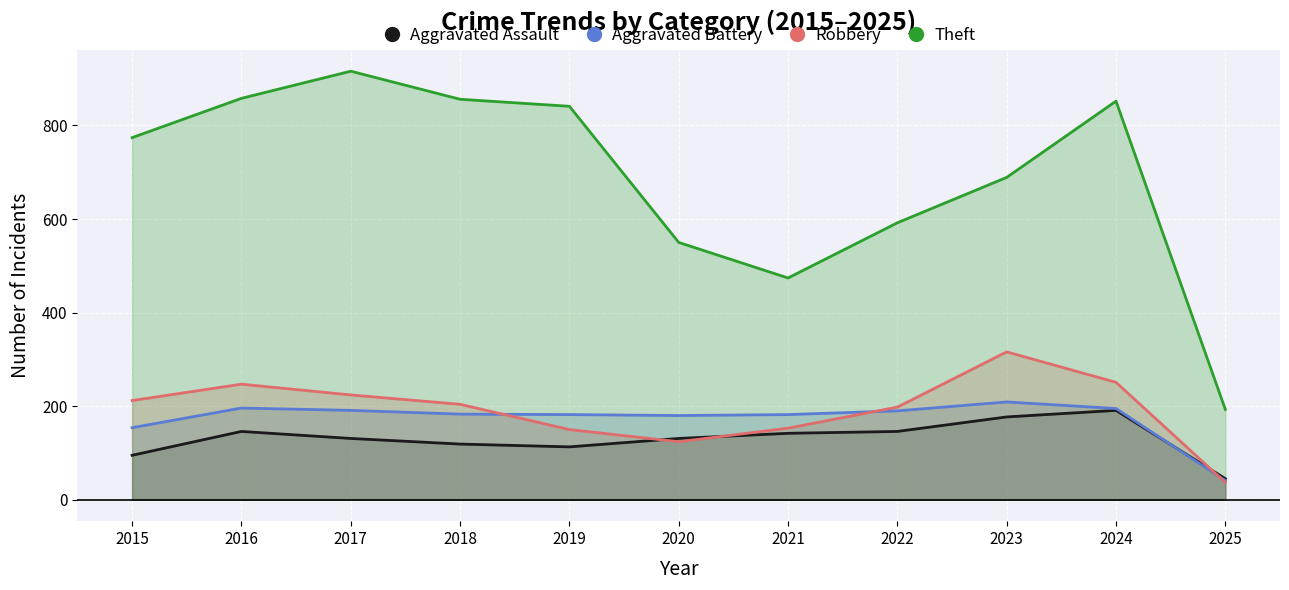

At which label does Robbery reach its minimum?

2025